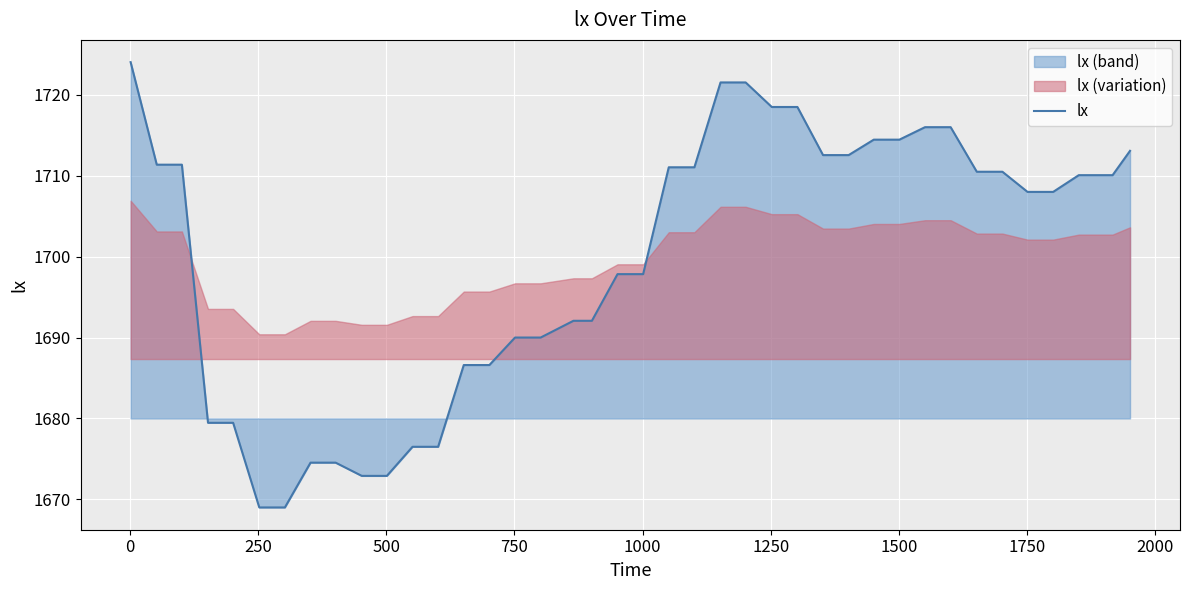

True or false: there are more than 1 points higher than both neighbors.

False